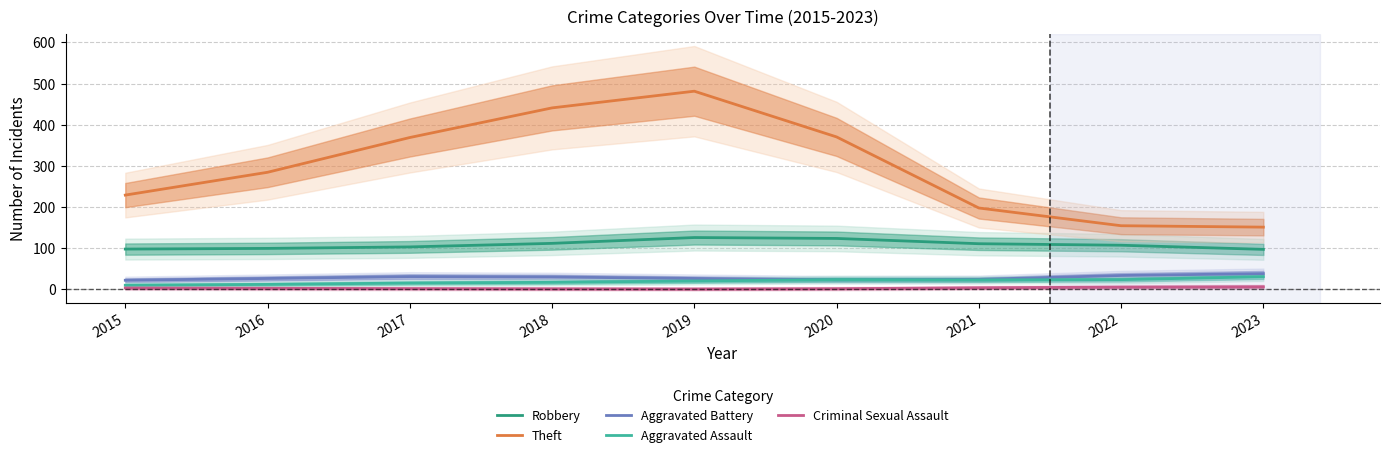

True or false: Criminal Sexual Assault has more than 0 interior local peaks.

False